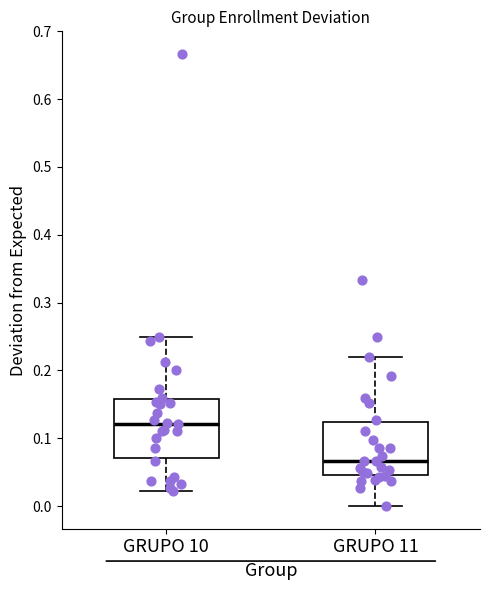

Reading left to right, read every box against the y-axis: the position of its median line, the range the box covers, and the ends of its whiskers. The values are not printed on the chart, so give them approximately, as read against the axis.

GRUPO 10: median 0.12, box 0.07 to 0.16, whiskers 0.02 to 0.25
GRUPO 11: median 0.07, box 0.05 to 0.12, whiskers 0.00 to 0.22